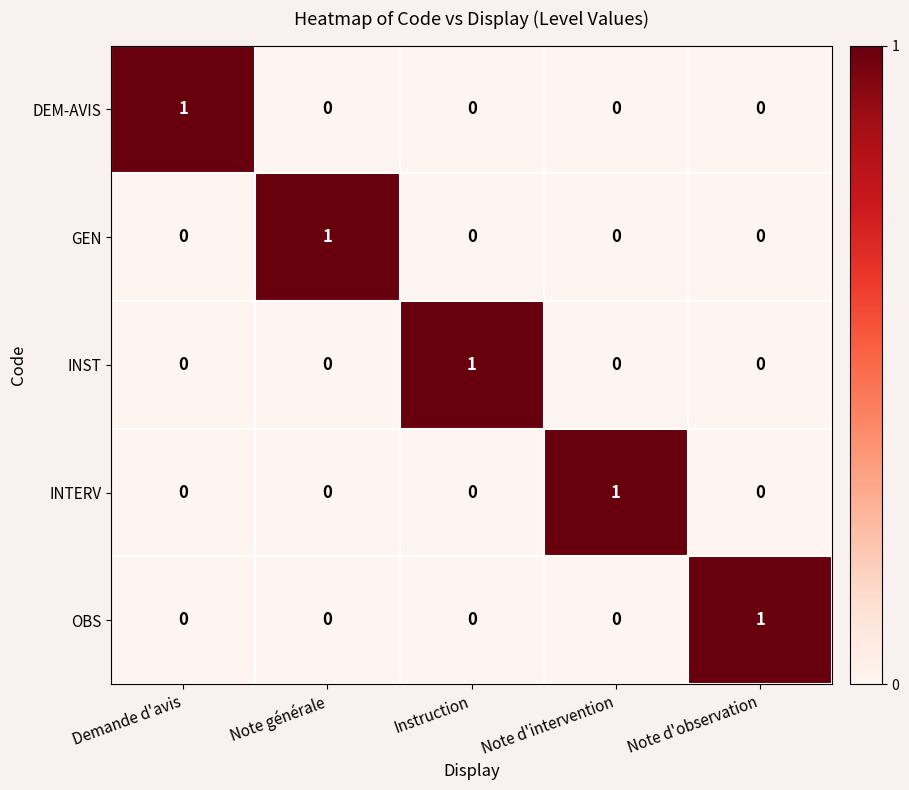

Reading left to right, extract all data points from this chart.

DEM-AVIS: Demande d'avis=1	Note générale=0	Instruction=0	Note d'intervention=0	Note d'observation=0
GEN: Demande d'avis=0	Note générale=1	Instruction=0	Note d'intervention=0	Note d'observation=0
INST: Demande d'avis=0	Note générale=0	Instruction=1	Note d'intervention=0	Note d'observation=0
INTERV: Demande d'avis=0	Note générale=0	Instruction=0	Note d'intervention=1	Note d'observation=0
OBS: Demande d'avis=0	Note générale=0	Instruction=0	Note d'intervention=0	Note d'observation=1